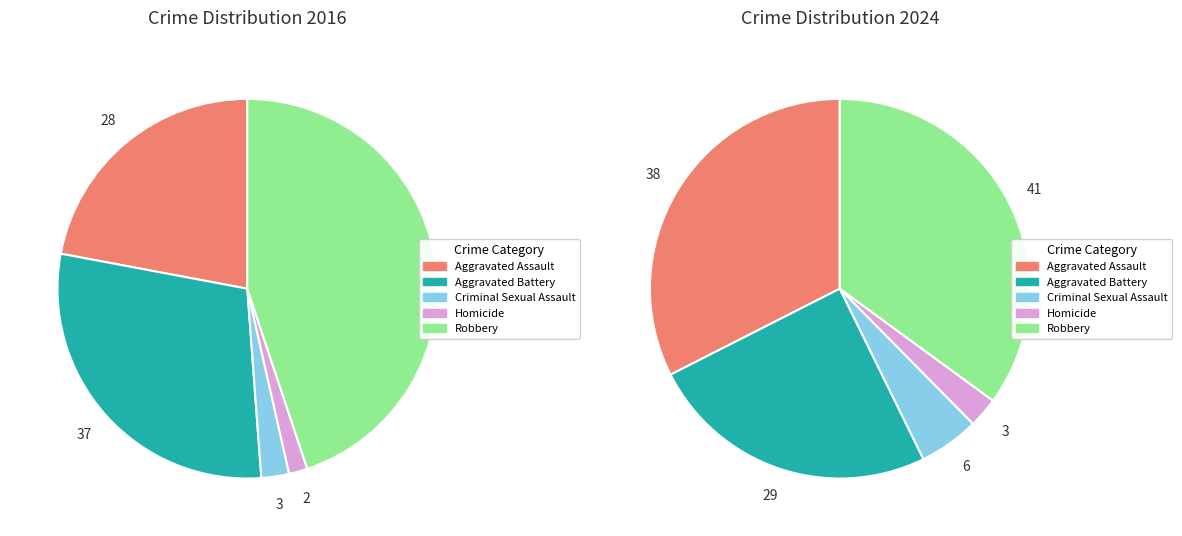

How many slices are in this pie chart?

5